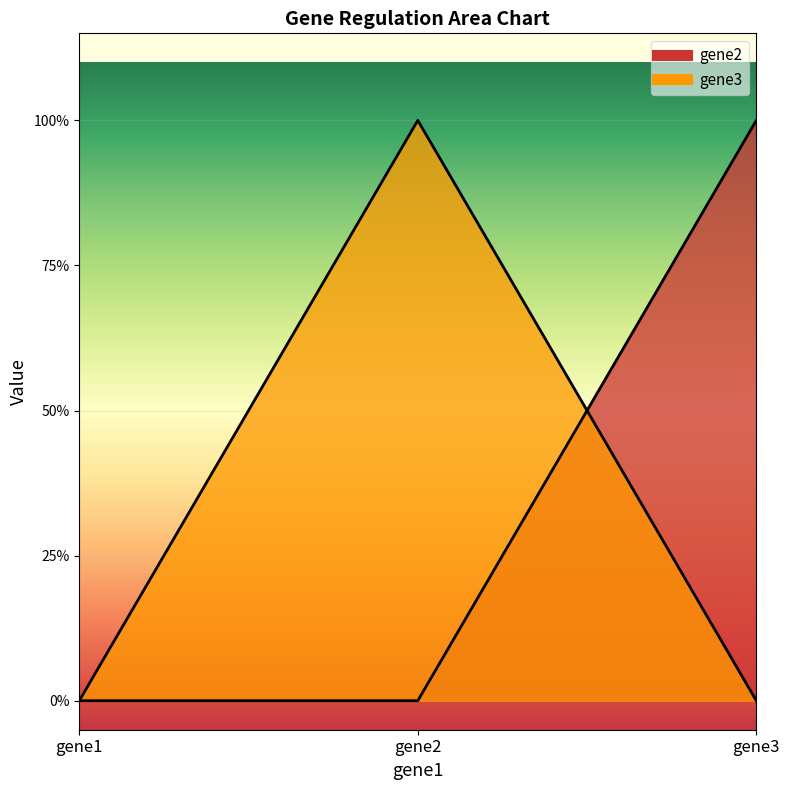

Rank the series at gene2 from lowest to highest value.

gene2, gene3